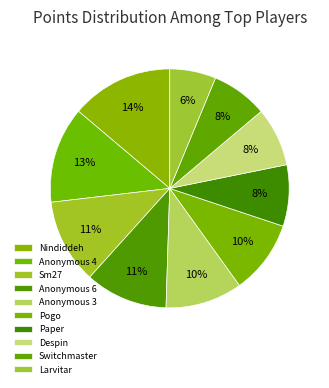

Between Sm27 and Anonymous 6, which is larger?

Sm27